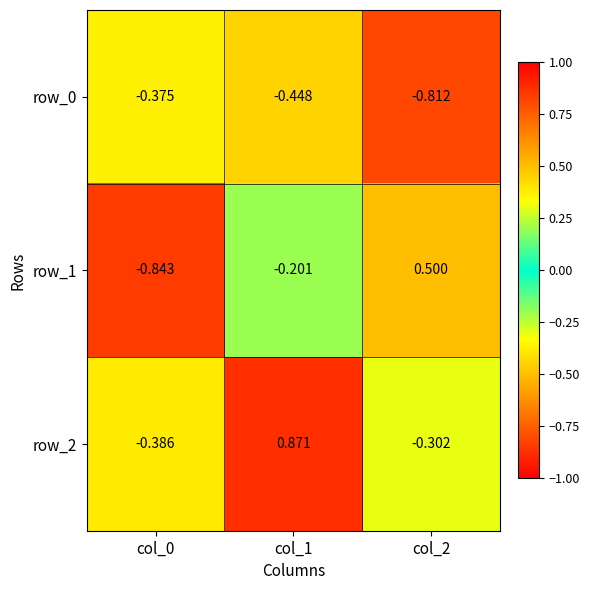

At which category is the sum across all series the highest?

col_1